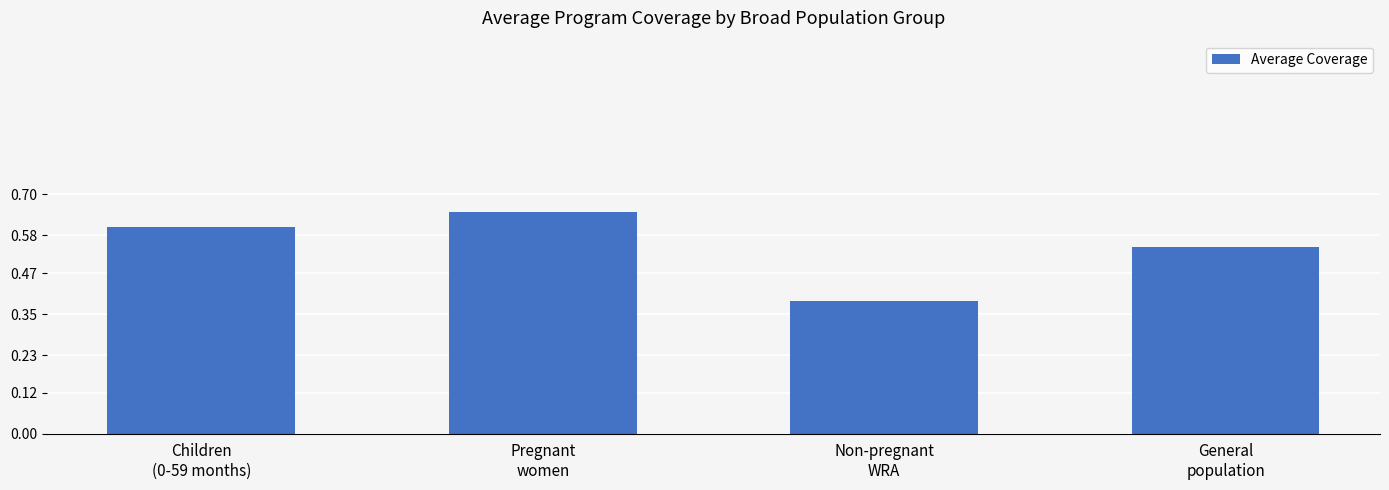

What is the sum of all values?

2.2